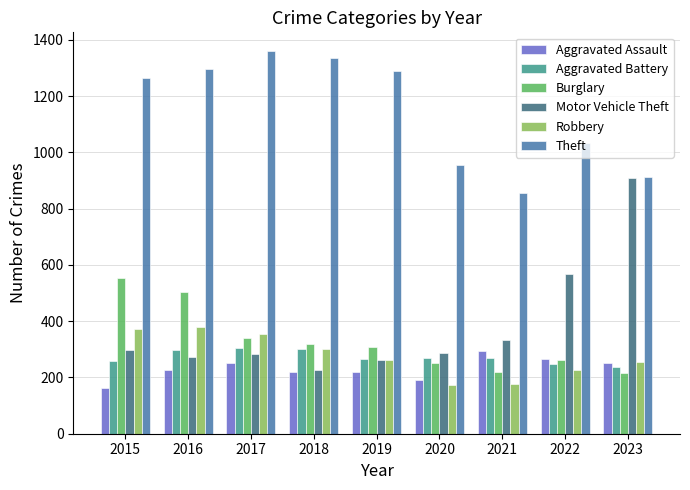

Count the number of data series in this chart.

6